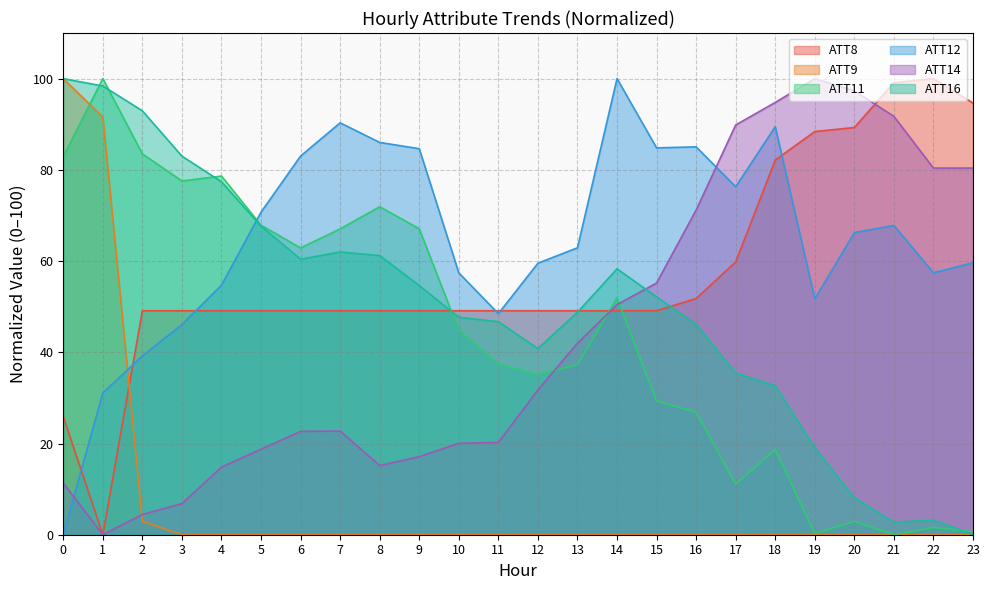

How many values in the ATT14 series are below 31?

12